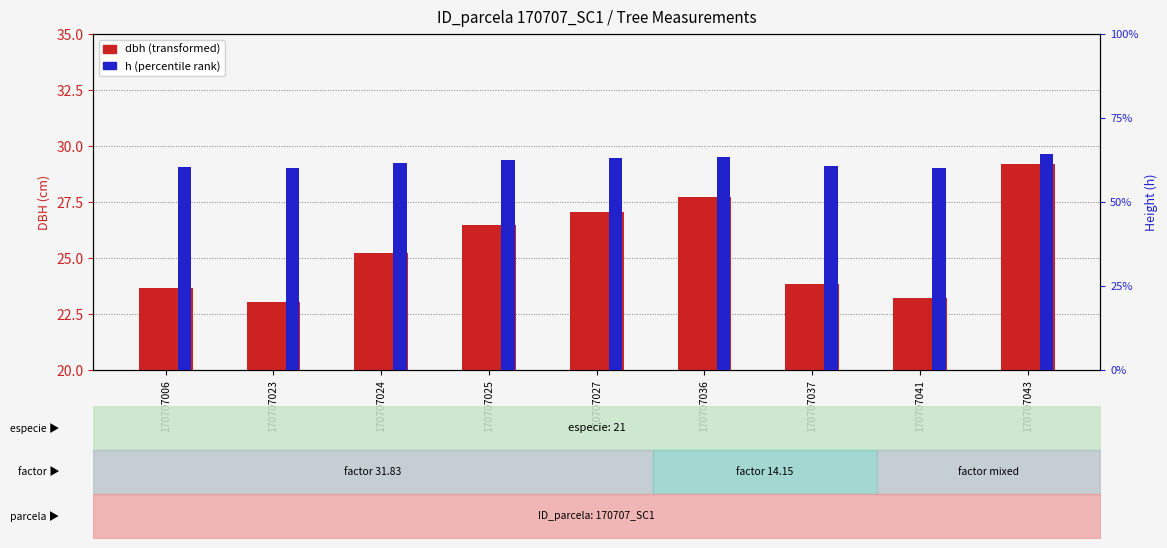

At which label does h reach its peak?

170707043